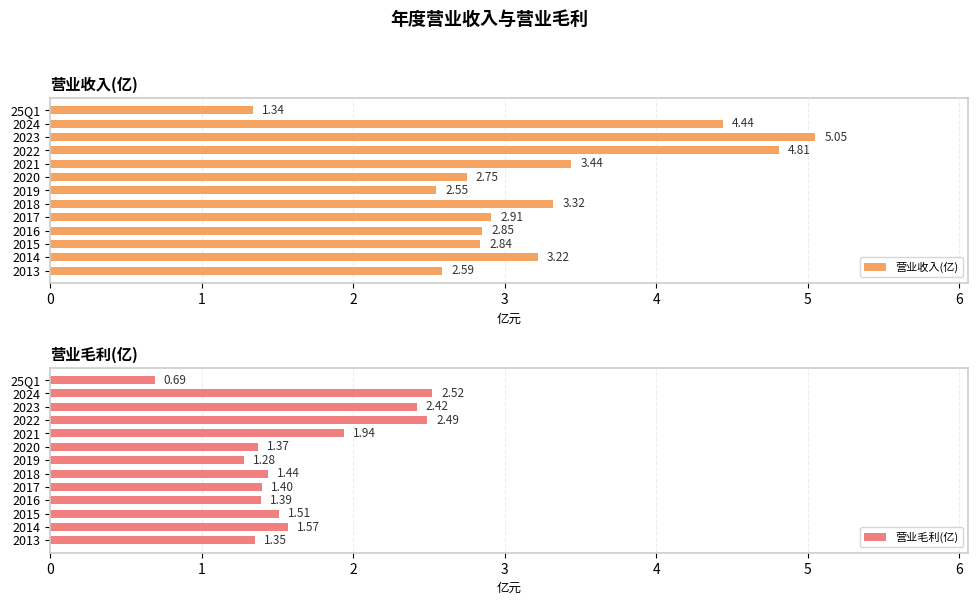

How many bars are there in total?

26